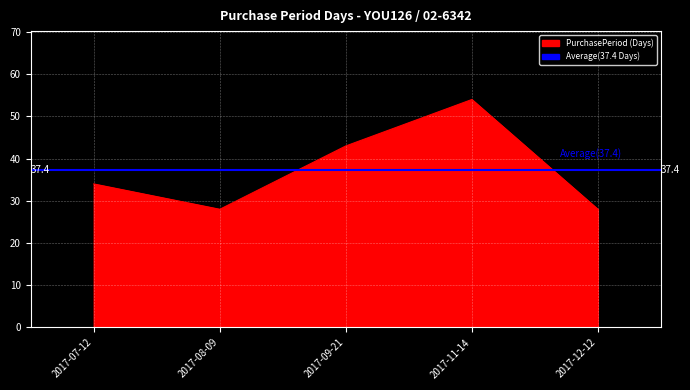

How many interior local peaks (higher than both neighbors) does the data have?

1